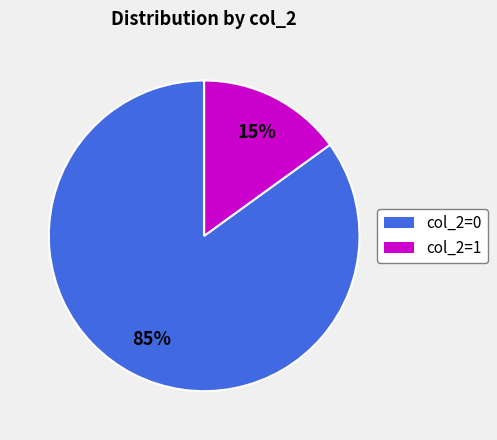

Does any single category account for the majority?

Yes